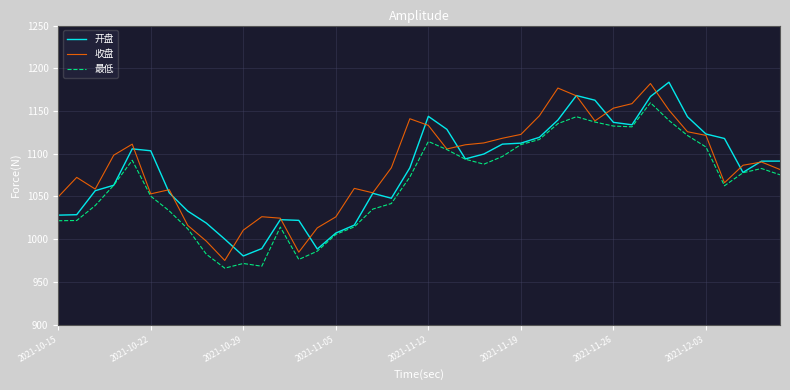

What is the maximum value for 收盘?

1182.2